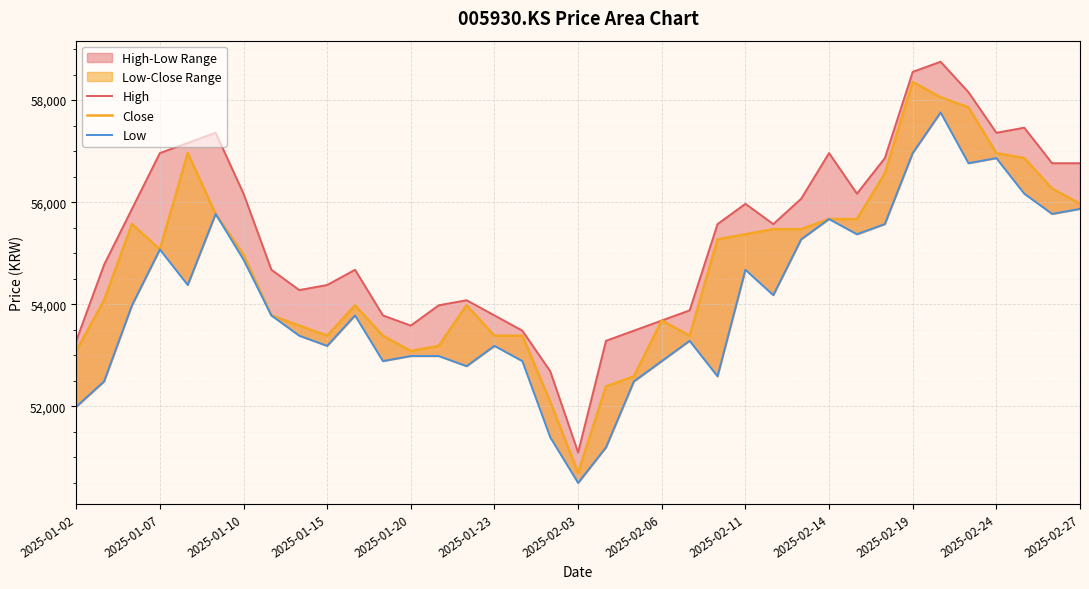

What is the sum of all High values?

2047336.3